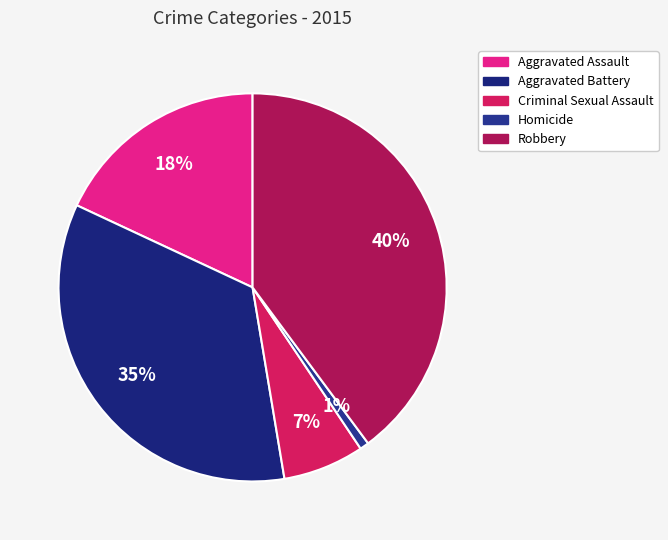

Is there a majority slice in this chart?

No